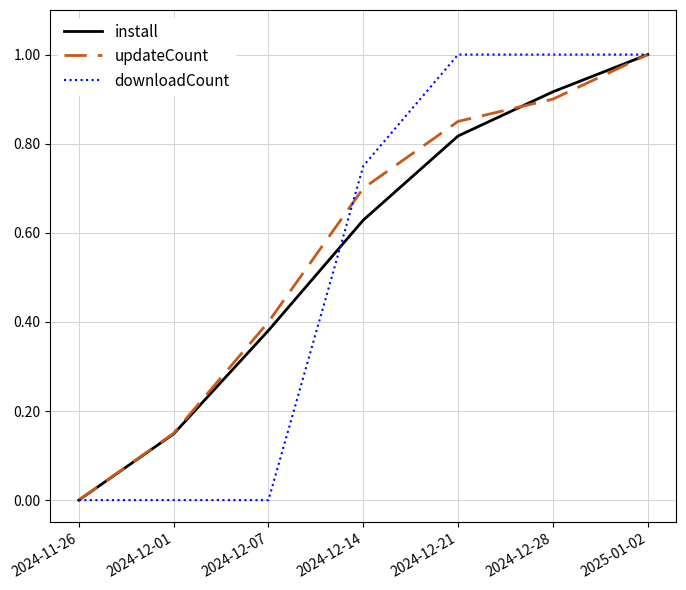

List the labels in order of updateCount value, smallest first.

2024-11-26, 2024-12-01, 2024-12-07, 2024-12-14, 2024-12-21, 2024-12-28, 2025-01-02